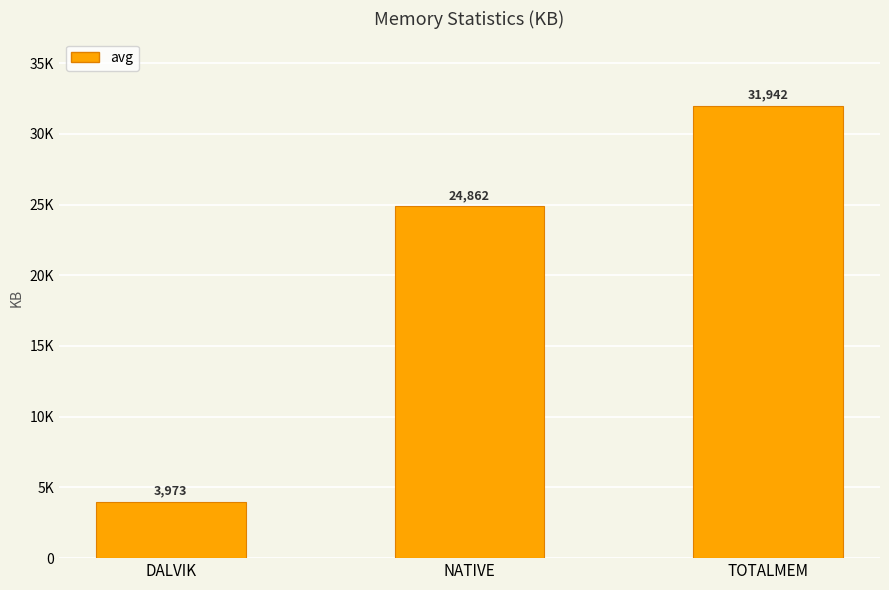

How many data points does each series have?

3